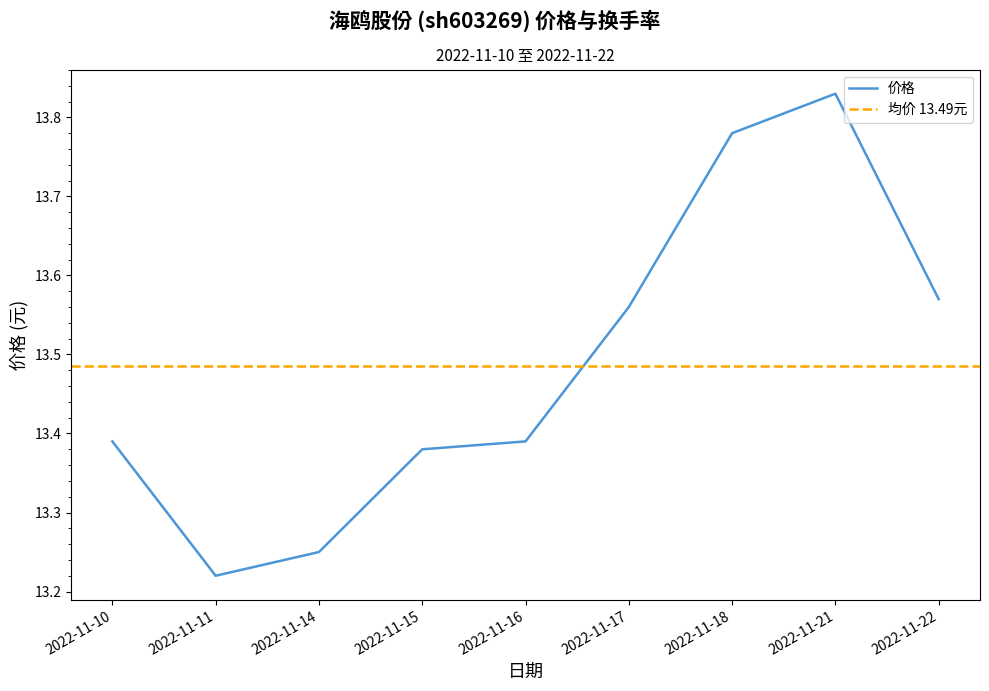

Which category has the highest value across all series?

2022-11-21